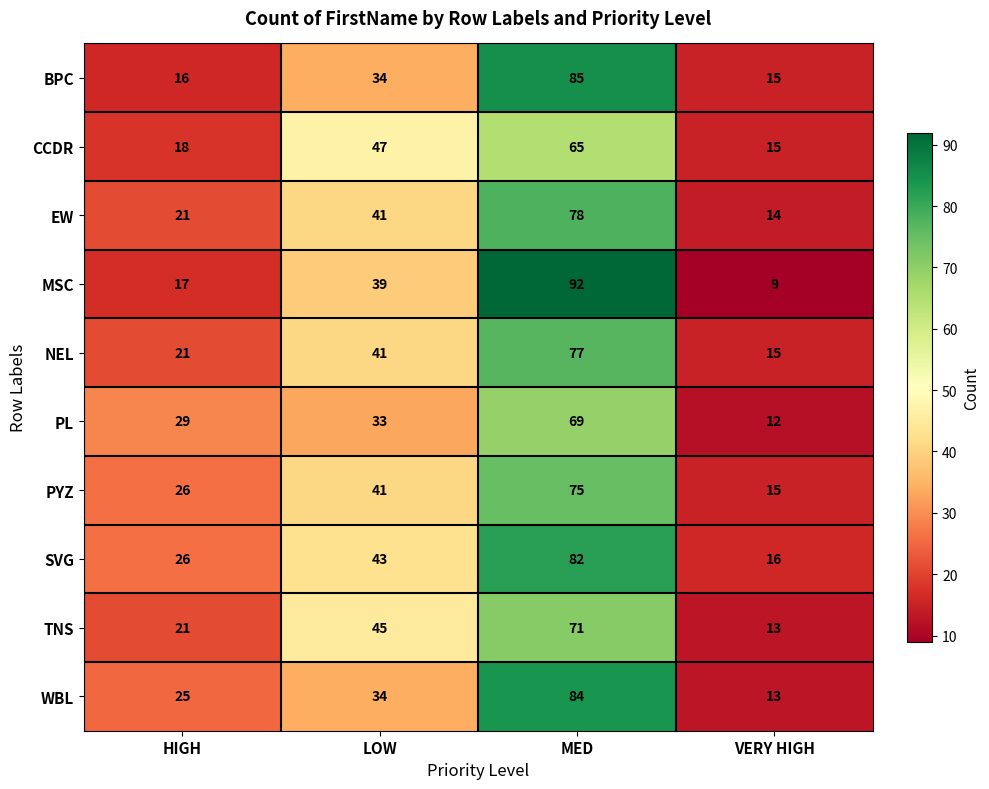

At which category does the chart reach its peak across all series?

MED